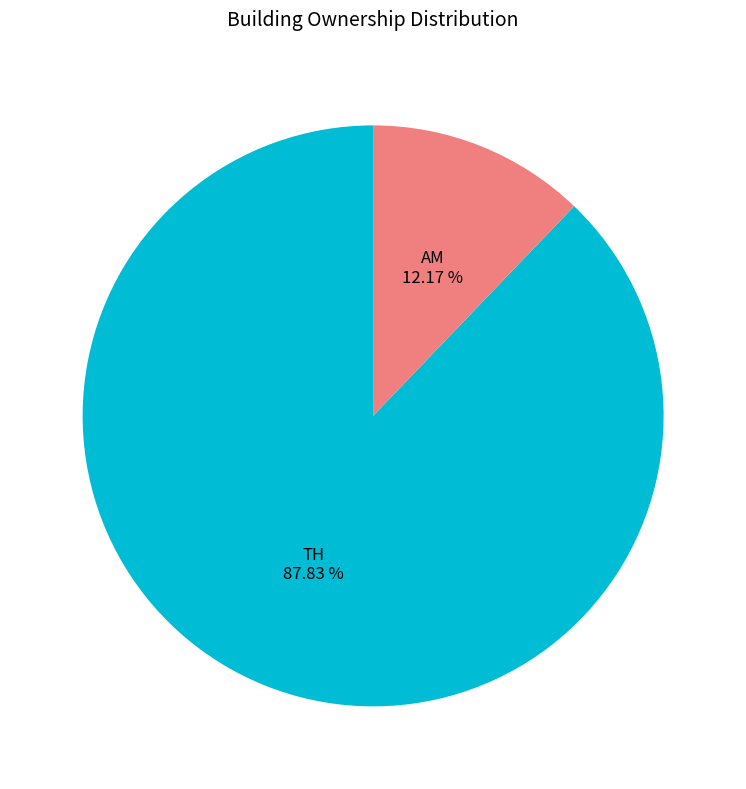

Does any single category account for the majority?

Yes